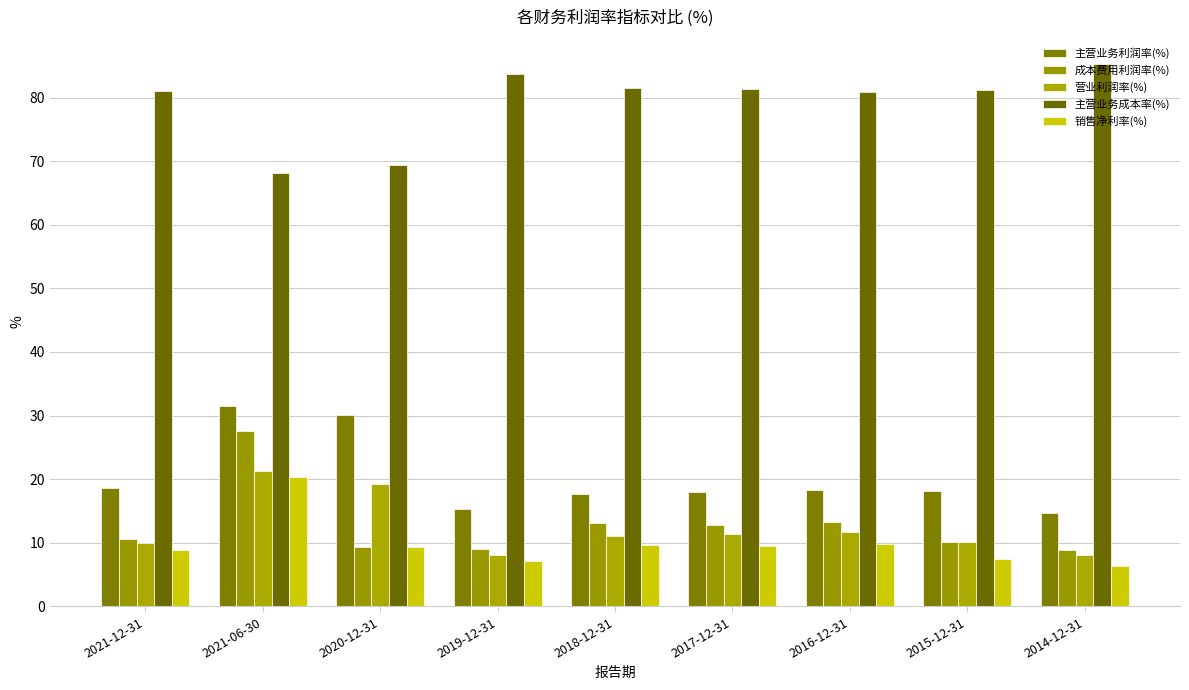

Reading right to left, extract all data points from this chart.

主营业务利润率(%): 2014-12-31=14.8	2015-12-31=18.2	2016-12-31=18.3	2017-12-31=17.9	2018-12-31=17.6	2019-12-31=15.3	2020-12-31=30.1	2021-06-30=31.5	2021-12-31=18.6
成本费用利润率(%): 2014-12-31=8.8	2015-12-31=10.1	2016-12-31=13.2	2017-12-31=12.8	2018-12-31=13.1	2019-12-31=9.1	2020-12-31=9.4	2021-06-30=27.6	2021-12-31=10.5
营业利润率(%): 2014-12-31=8.1	2015-12-31=10.2	2016-12-31=11.6	2017-12-31=11.4	2018-12-31=11.1	2019-12-31=8.1	2020-12-31=19.3	2021-06-30=21.3	2021-12-31=9.9
主营业务成本率(%): 2014-12-31=85.2	2015-12-31=81.3	2016-12-31=80.8	2017-12-31=81.3	2018-12-31=81.4	2019-12-31=83.7	2020-12-31=69.3	2021-06-30=68.1	2021-12-31=81.0
销售净利率(%): 2014-12-31=6.4	2015-12-31=7.4	2016-12-31=9.8	2017-12-31=9.5	2018-12-31=9.7	2019-12-31=7.1	2020-12-31=9.3	2021-06-30=20.4	2021-12-31=8.9